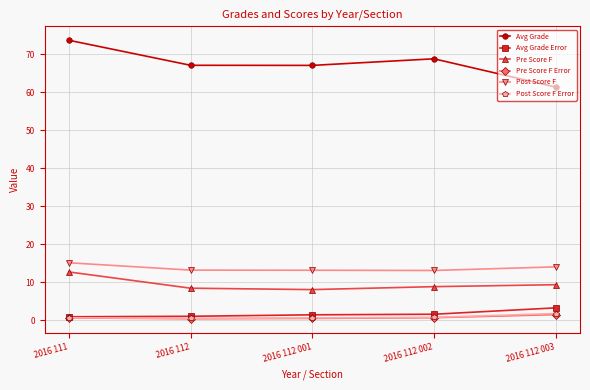

What is the sum of the Post Score F values at 2016 112 002 and 2016 111?

28.1